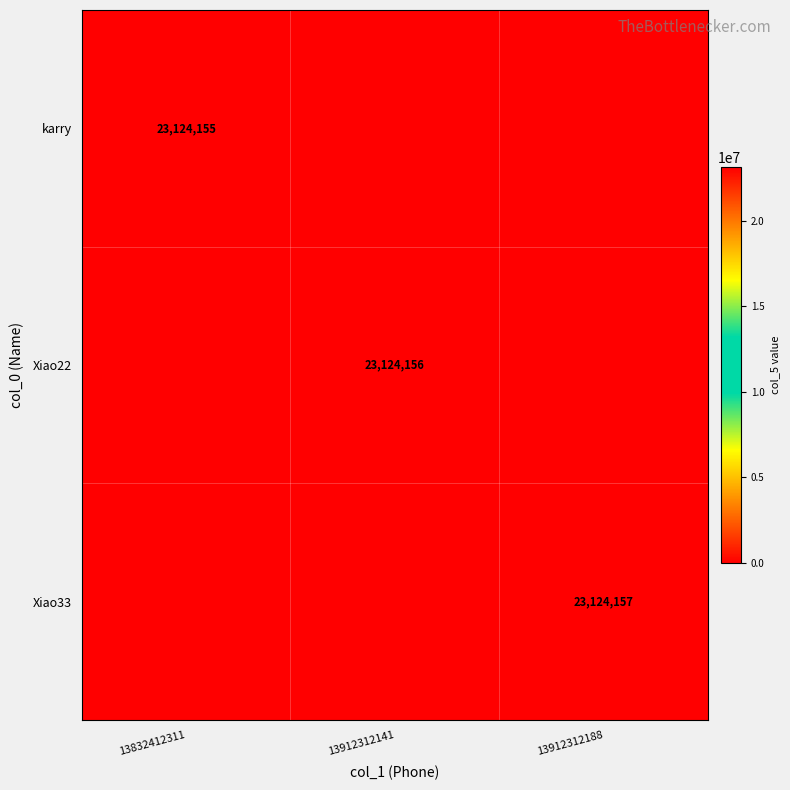

How many data points does each series have?

3